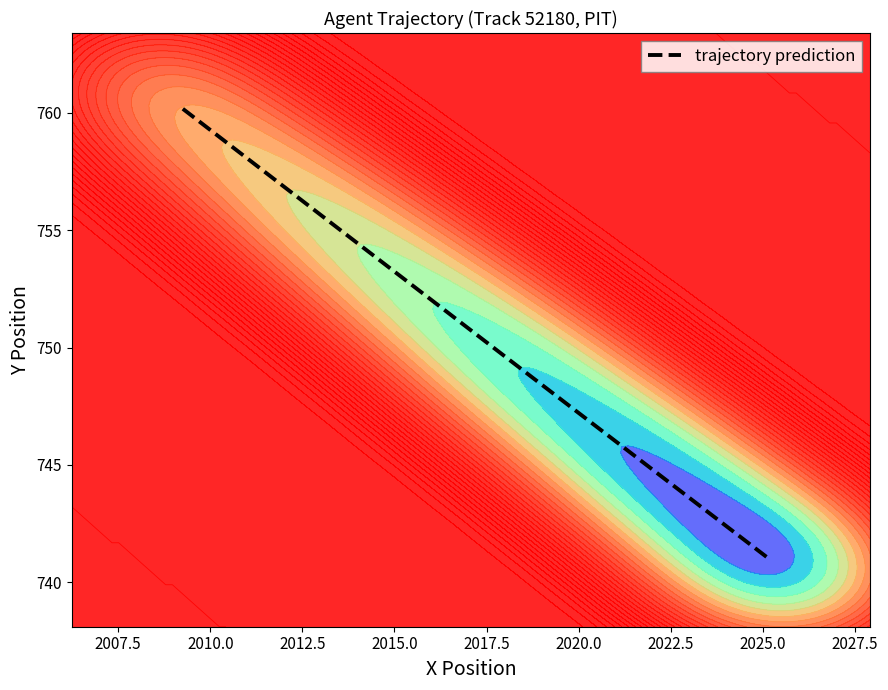

Count the number of values greater than 750.

20